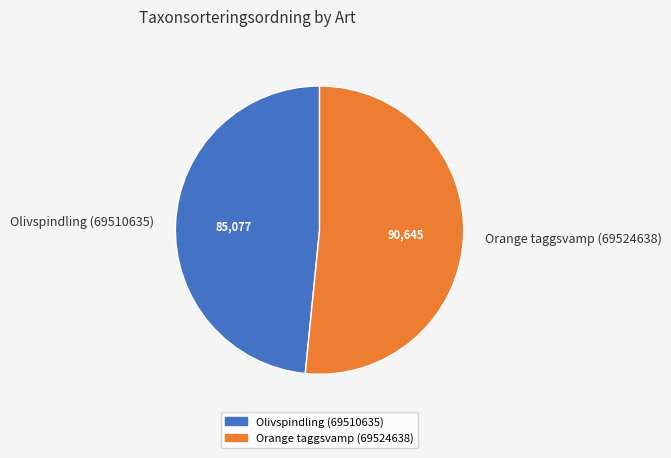

True or false: Orange taggsvamp (69524638) accounts for 40% of the total.

False